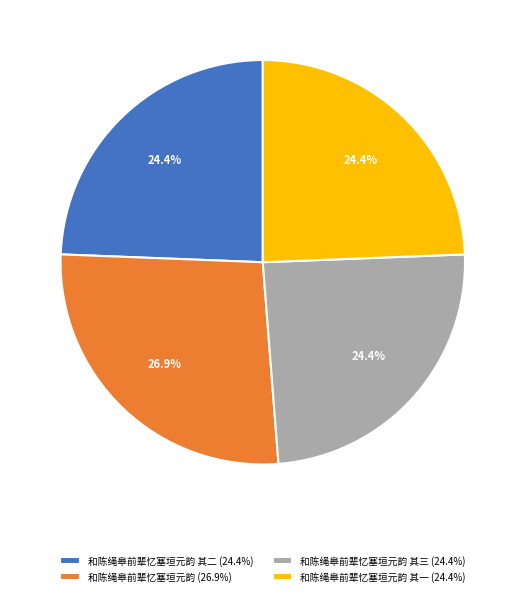

Between 和陈绳皋前辈忆塞垣元韵 其二 (24.4%) and 和陈绳皋前辈忆塞垣元韵 (26.9%), which is larger?

和陈绳皋前辈忆塞垣元韵 (26.9%)